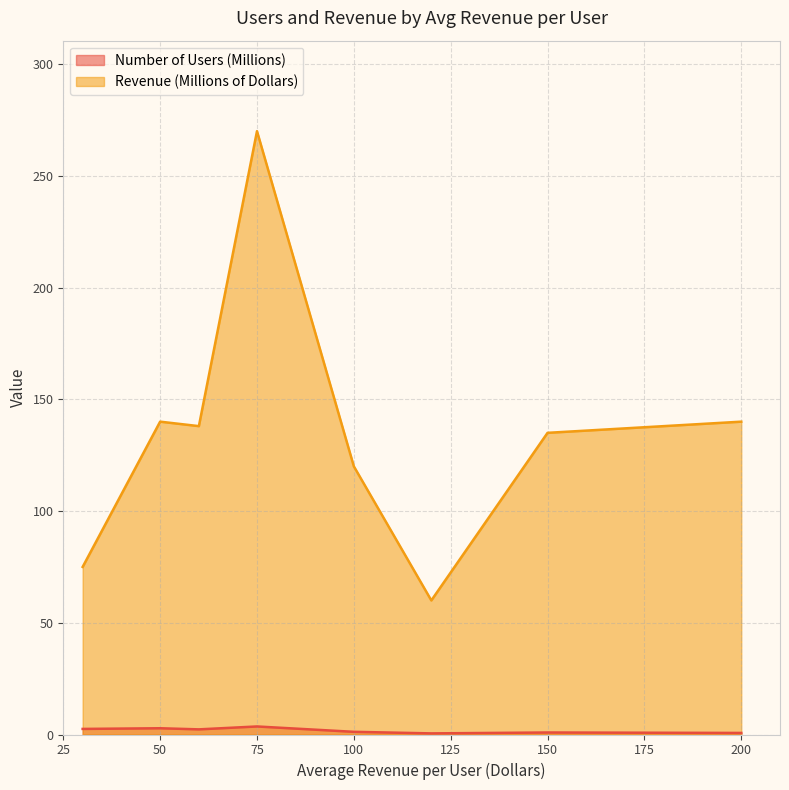

True or false: Revenue (Millions of Dollars) has a value of 140.0 at 200.

True